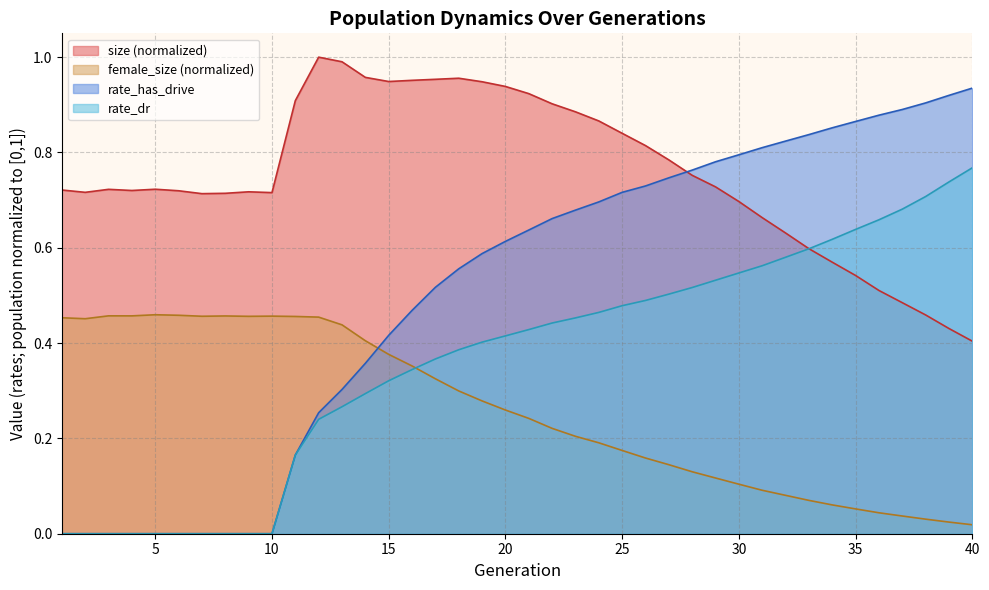

Rank the series by their average value, from lowest to highest.

female_size (normalized), rate_dr, rate_has_drive, size (normalized)